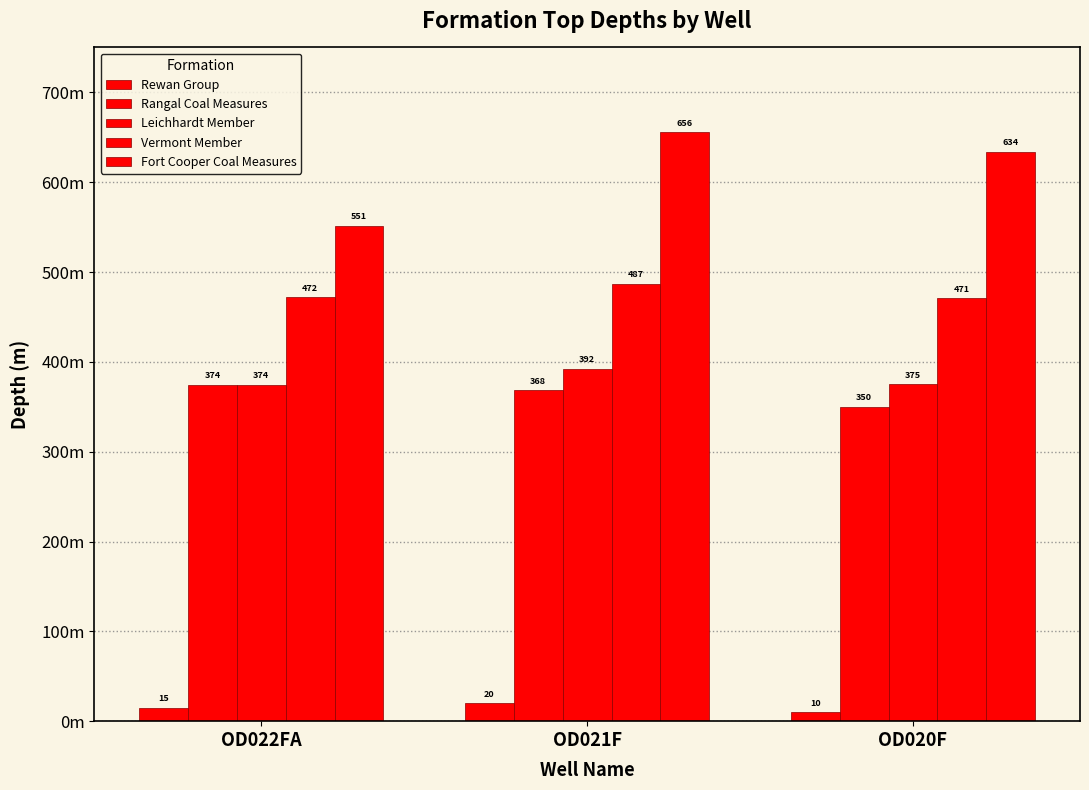

Which series has the largest total across all categories?

Fort Cooper Coal Measures